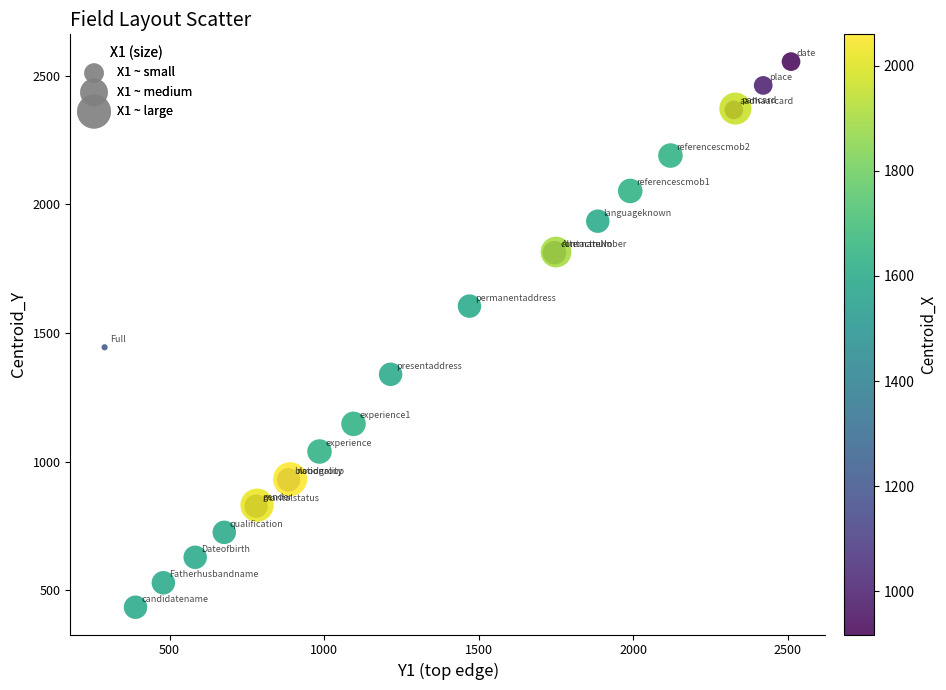

What Y value in the scatter plot is closest to 1495?

1445.0